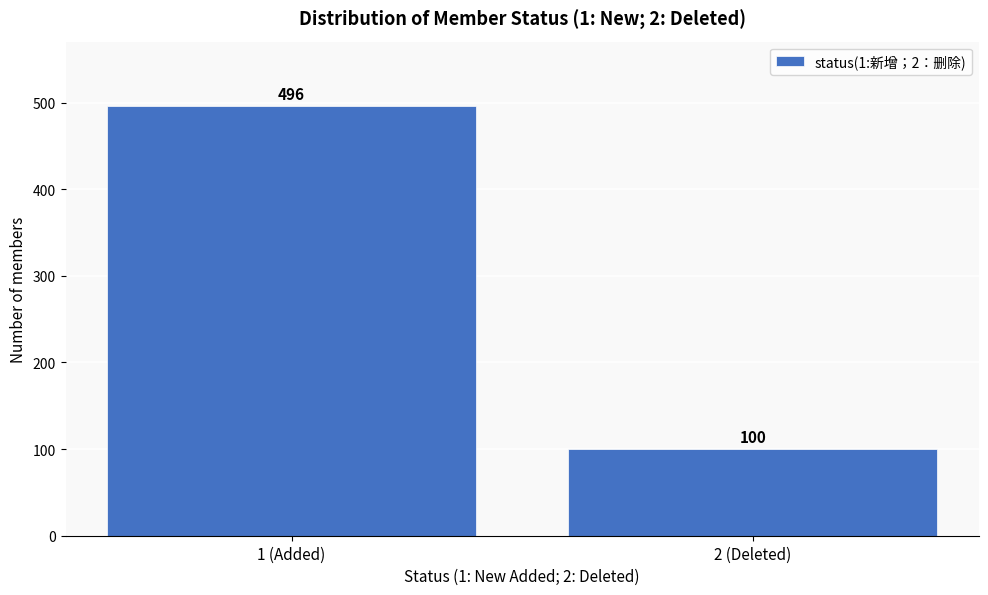

Reading left to right, list all the values displayed in this chart.

496	100